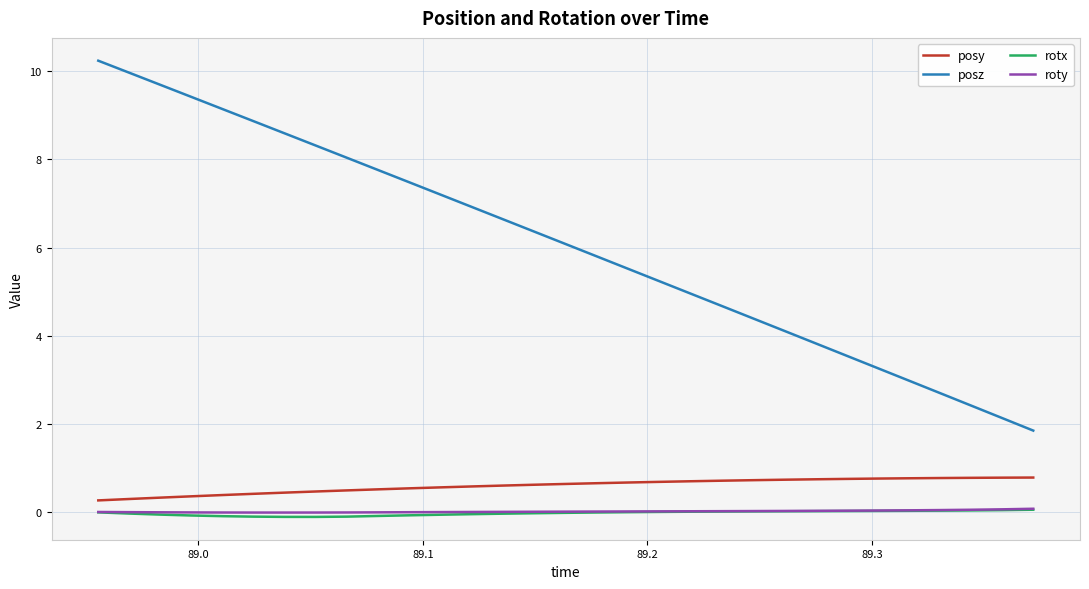

What is the greatest value displayed?

10.2